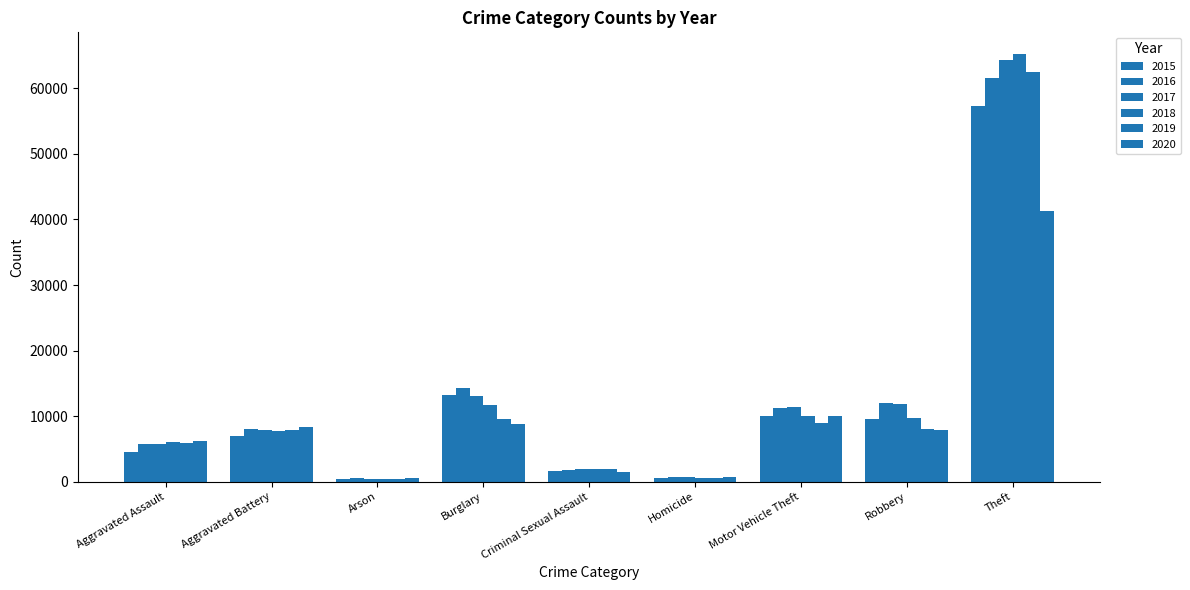

How many groups of bars are there?

9